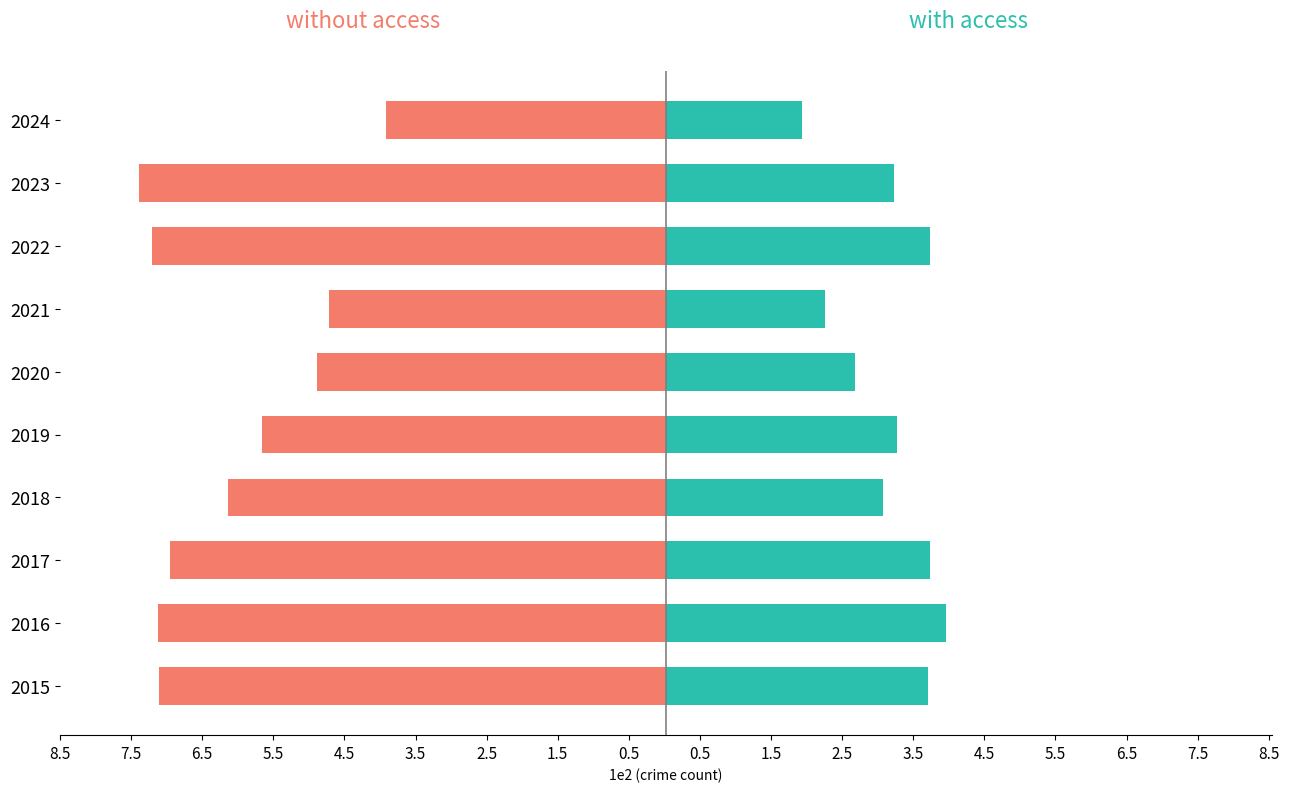

The value of without access at 2022 is -722. True or false?

True